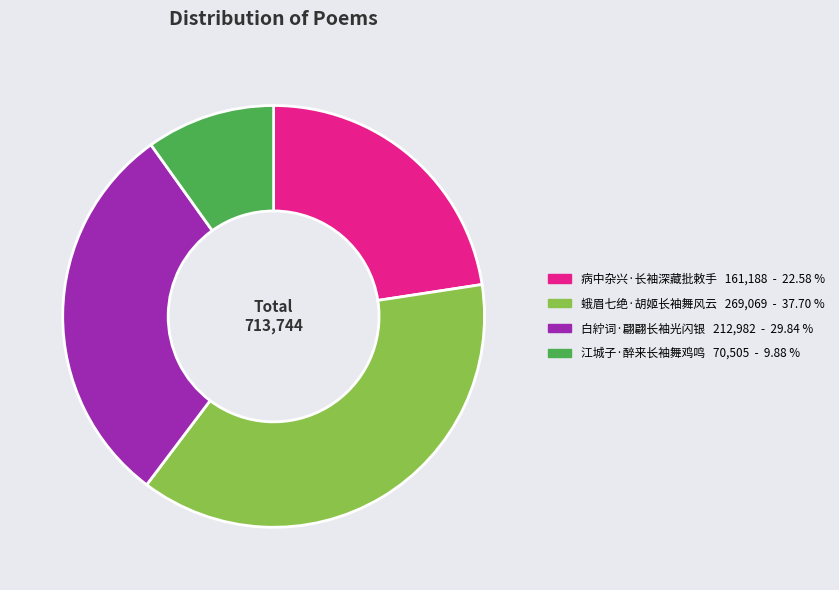

Is 病中杂兴·长袖深藏批敕手 the majority of the pie?

No